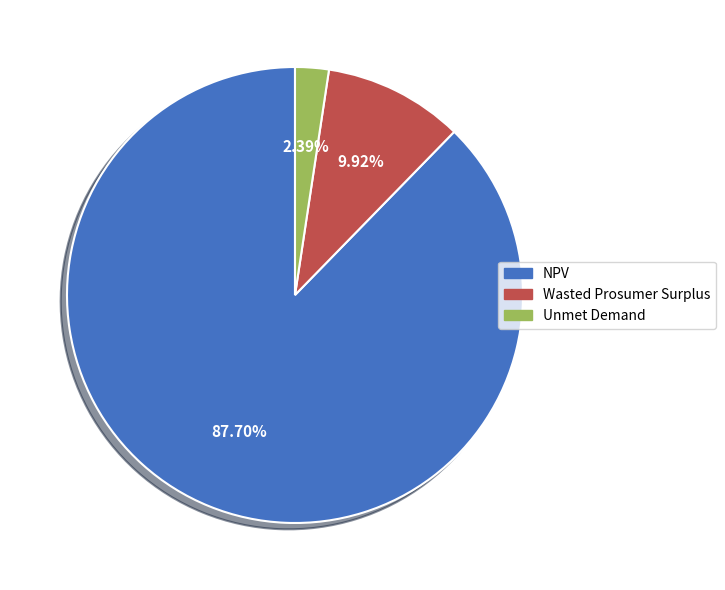

To the nearest percent, what is the average slice percentage?

33%